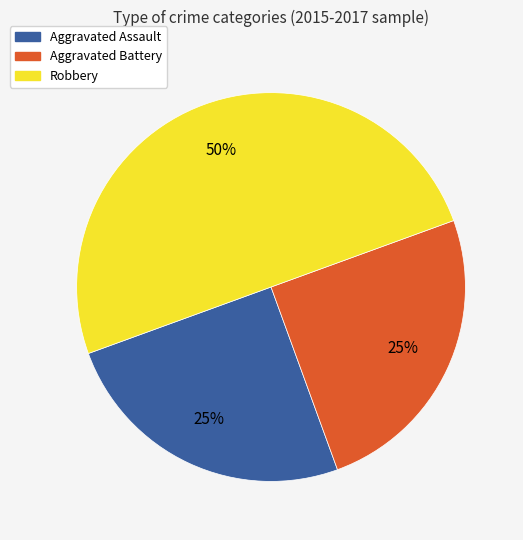

To the nearest percent, what percentage of the pie is Aggravated Battery?

25%